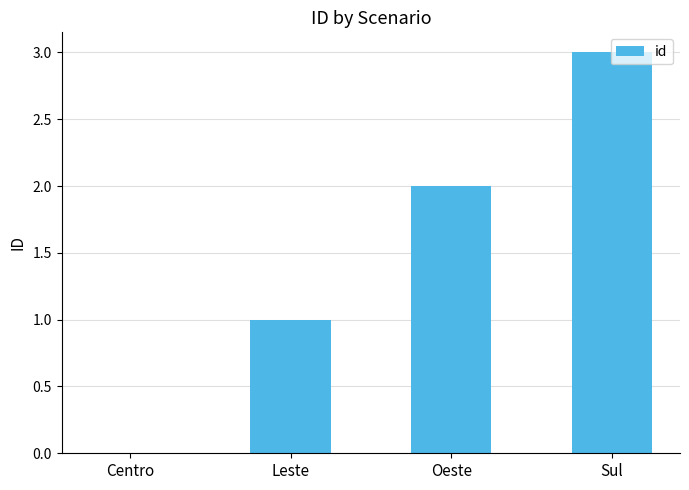

Reading right to left, list all the values displayed in this chart.

3	2	1	0